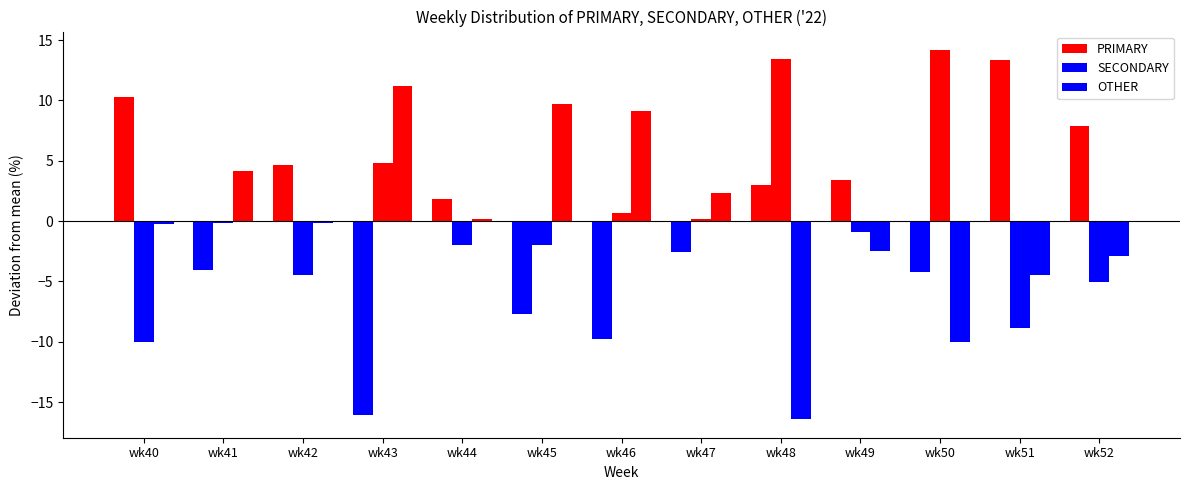

What is the value of the SECONDARY bar at the 7th from the left?

0.7